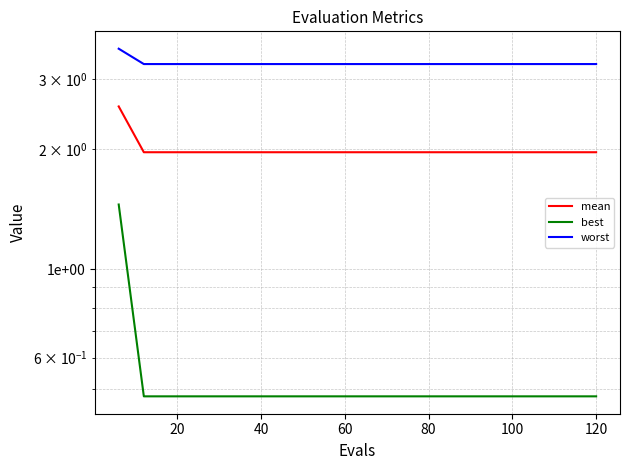

What is the sum of the best values at 60 and 19?

1.0